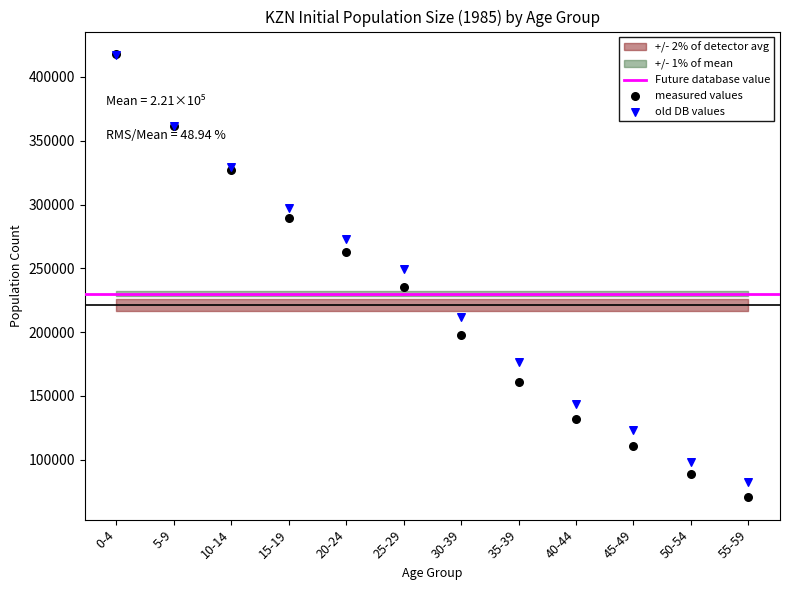

Which series has the largest Y range (max minus min)?

measured values